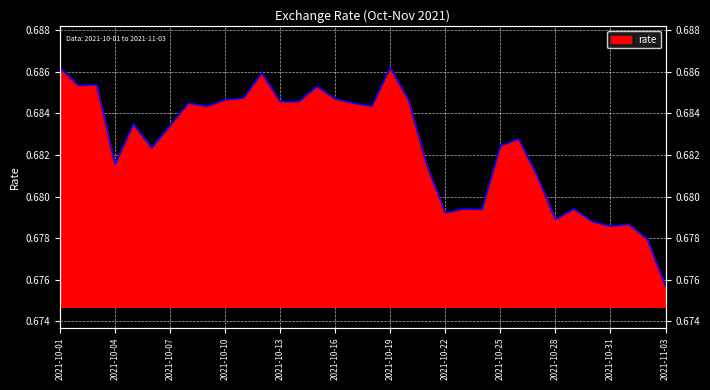

What position from the left is 2021-10-20?

20